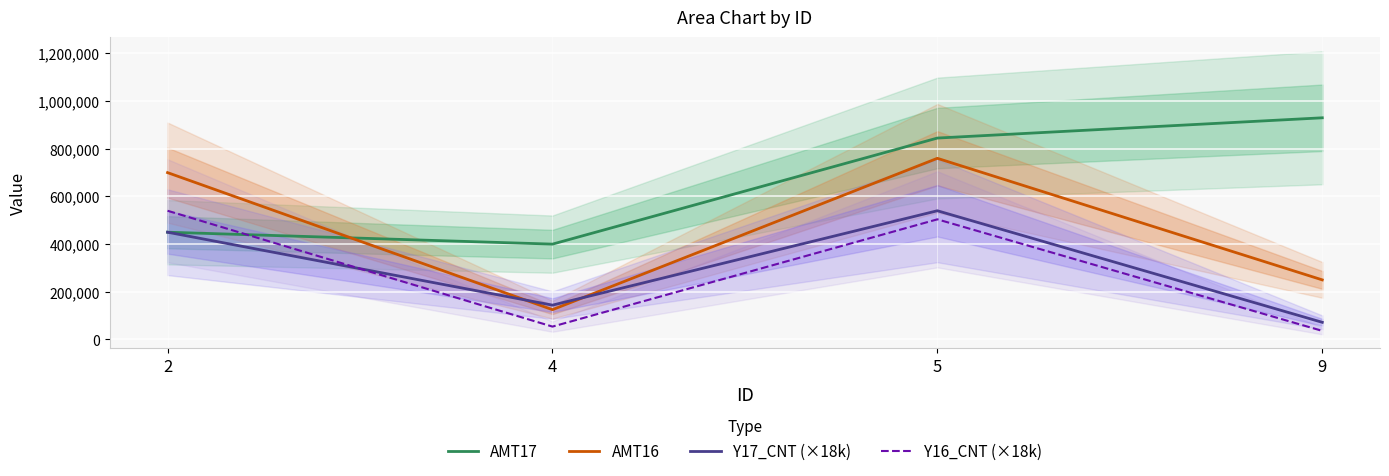

Is it true that AMT16 equals 250000 at 9?

True